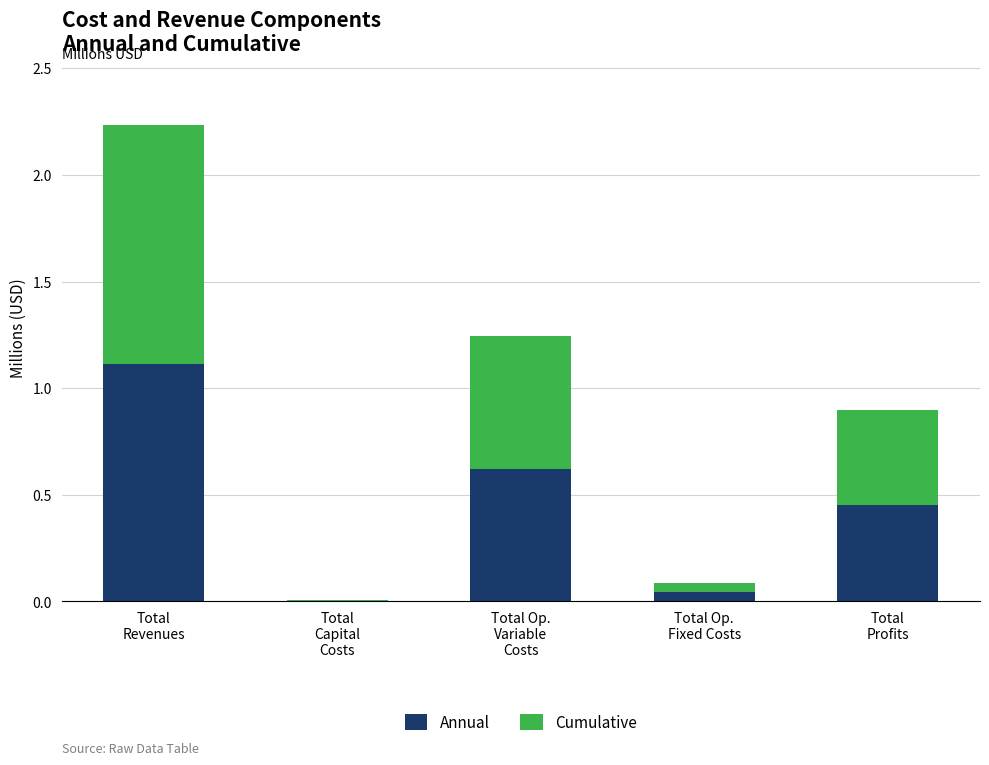

What is the maximum value for Annual?

1.1